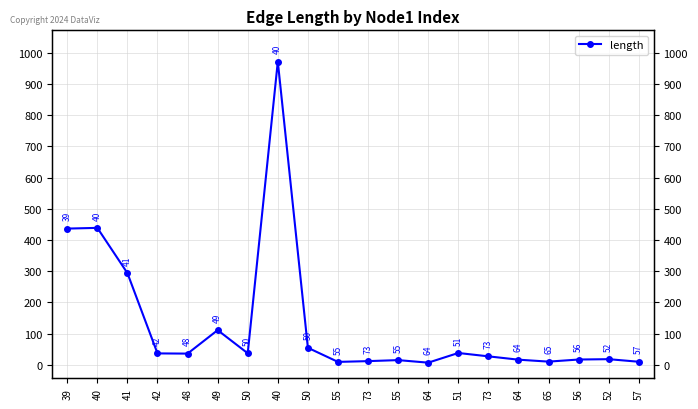

Where is the first local minimum?

48